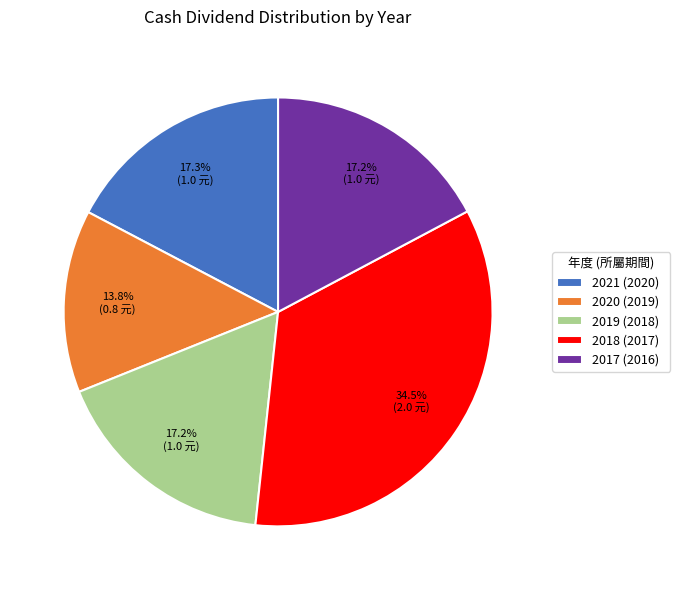

What is the largest slice in the pie chart?

2018 (2017)